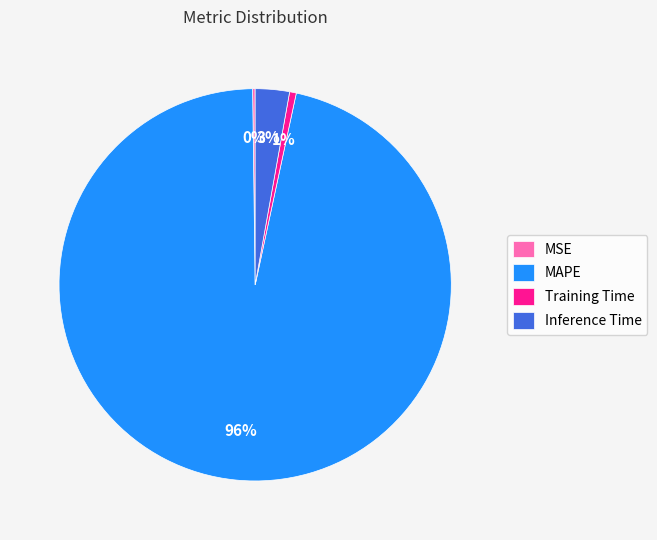

Which category has the biggest portion of the pie?

MAPE